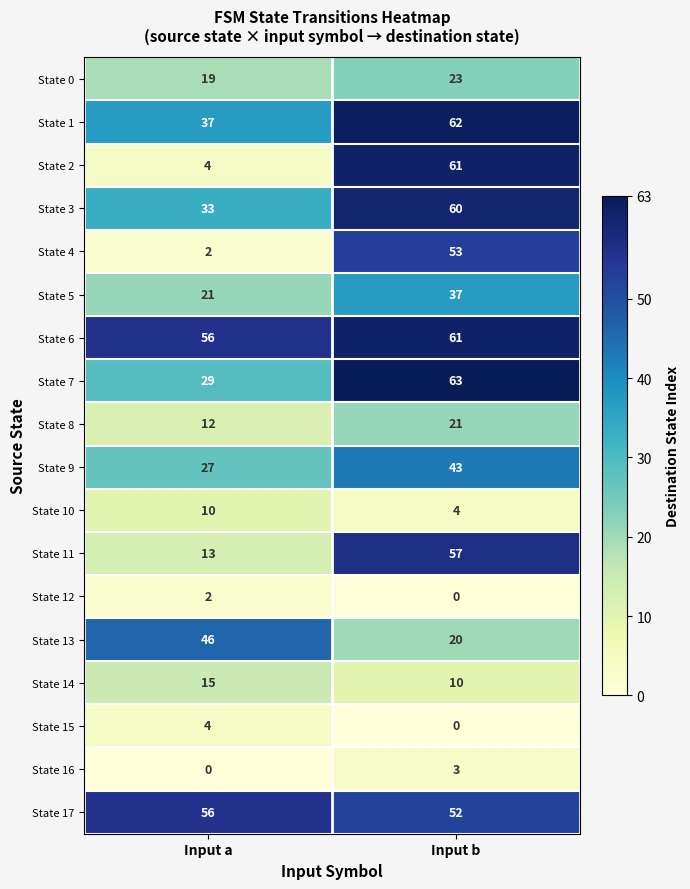

What is the spread (max minus min) of values at Input a?

56